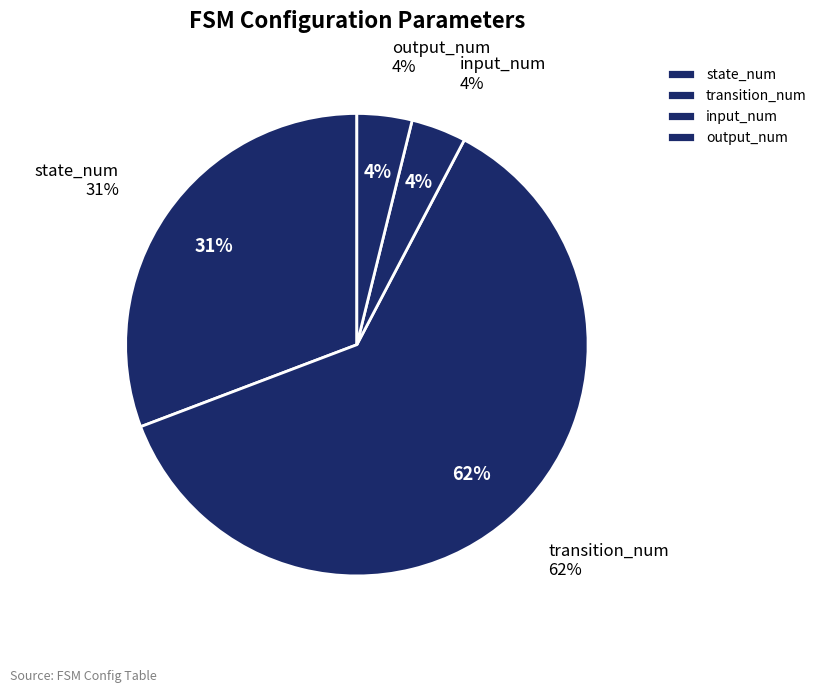

What percentage is the input_num slice, to the nearest percent?

4%